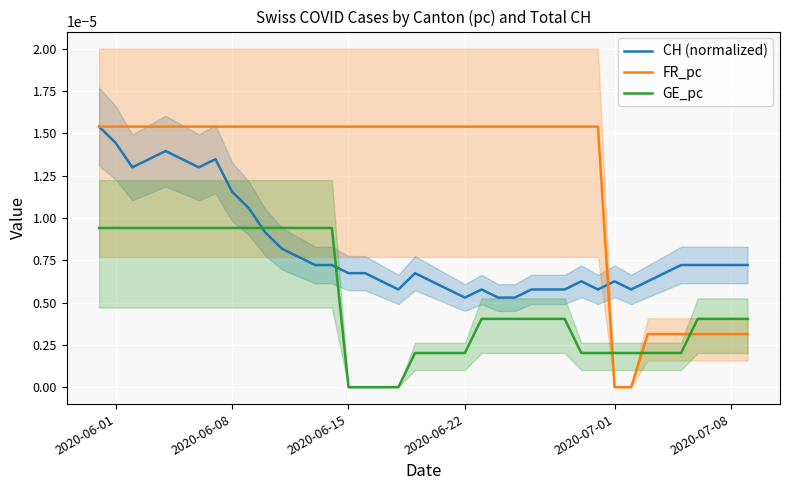

True or false: GE_pc and CH (normalized) intersect in this chart.

True